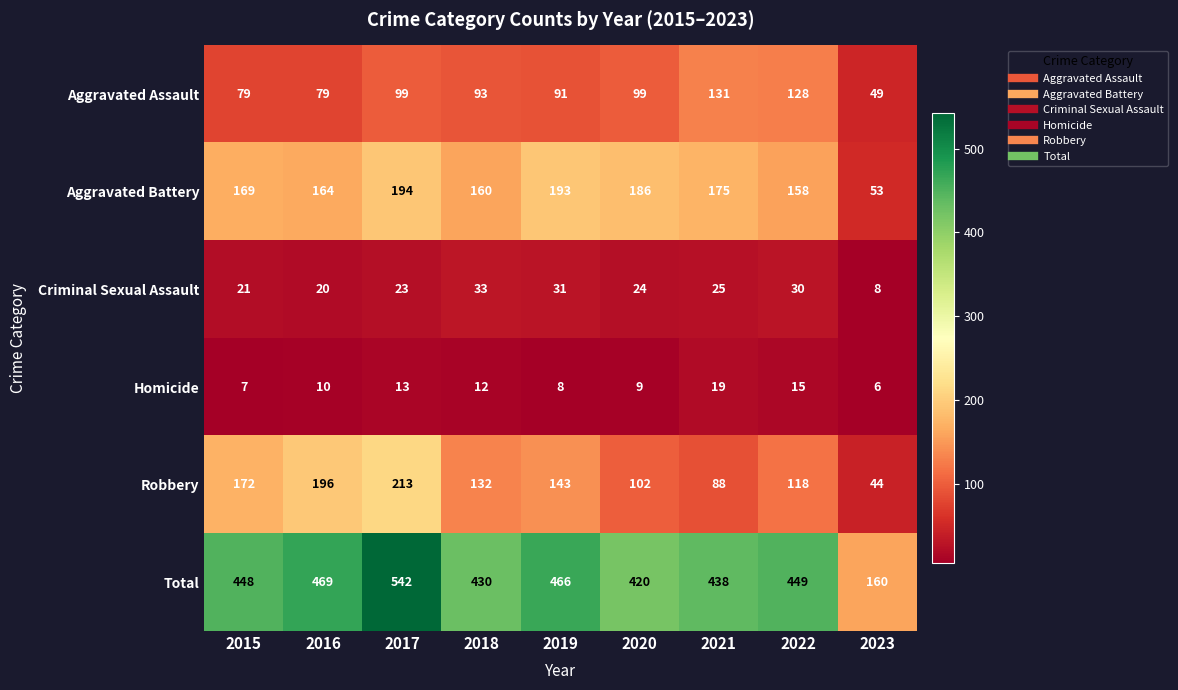

Count the number of categories in the chart.

9